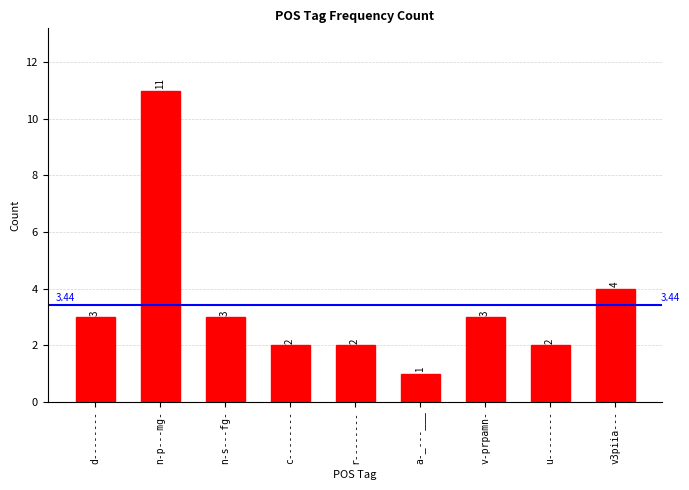

True or false: the data shows 3 at v-prpamn-.

True